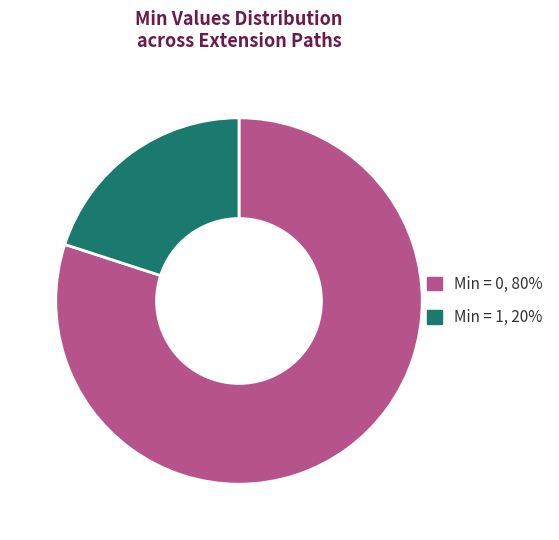

Does any single category account for the majority?

Yes